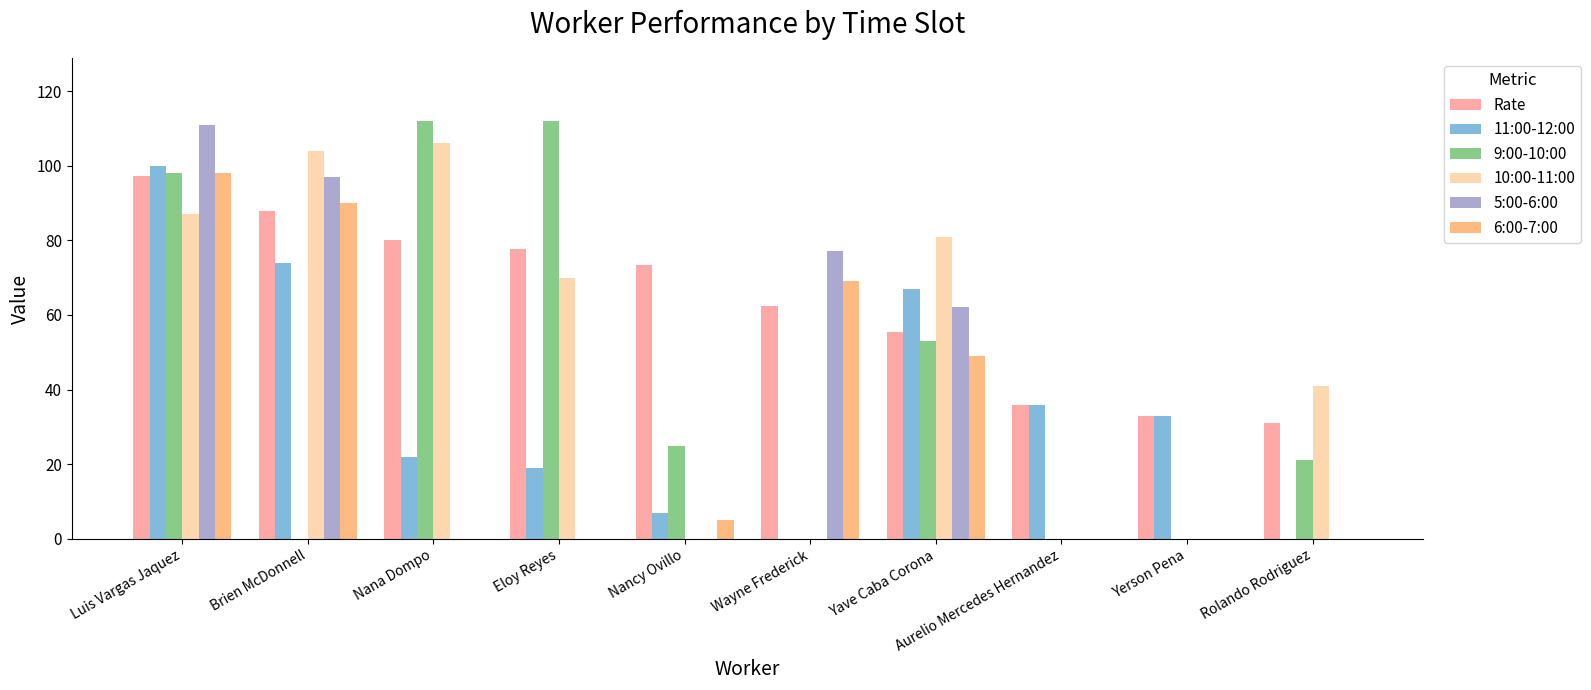

Which series has the largest total across all categories?

Rate